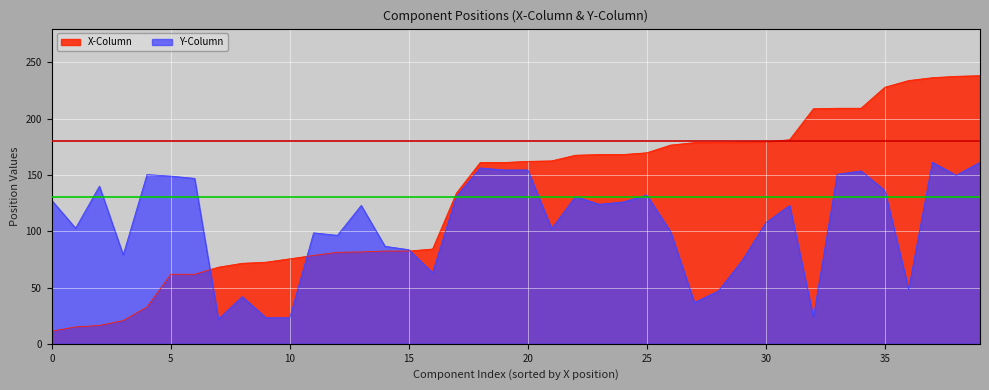

What is the lowest value of the X-Column series?

11.2